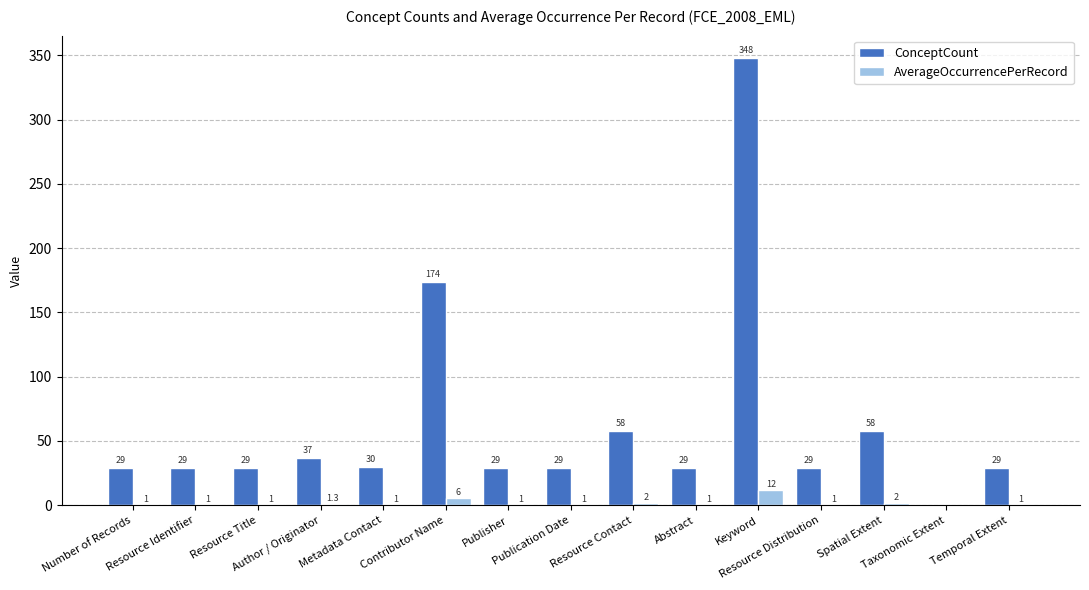

What is the maximum value shown in the chart?

348.0